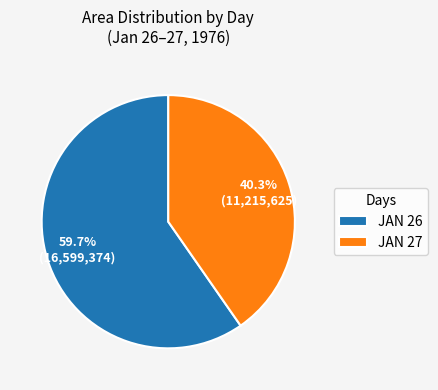

How many slices are in this pie chart?

2